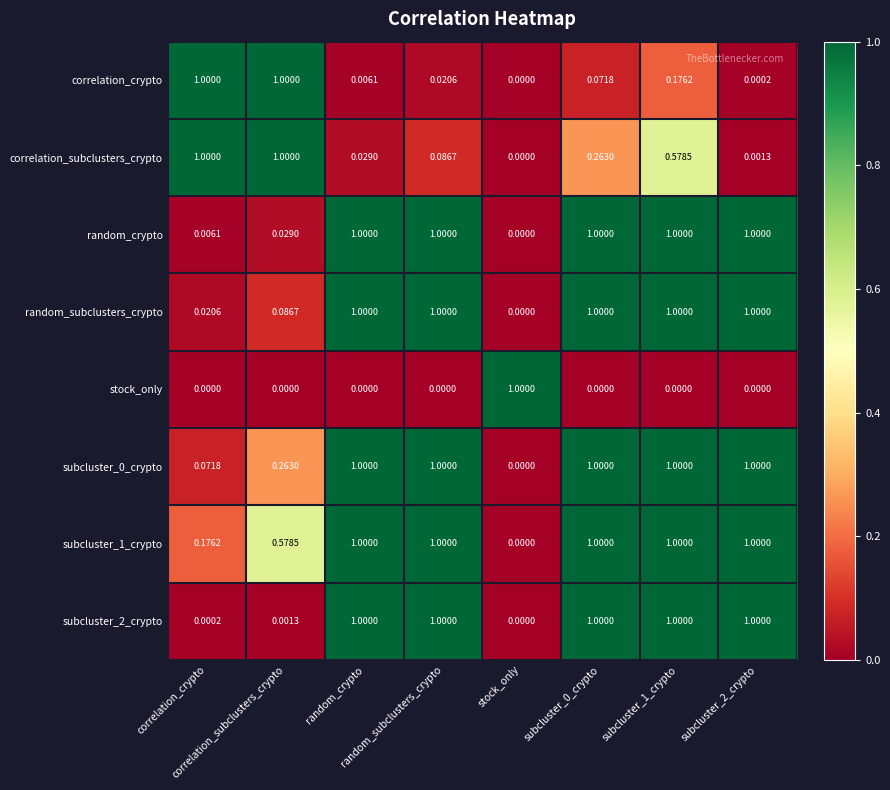

Which series has the largest total across all categories?

subcluster_1_crypto